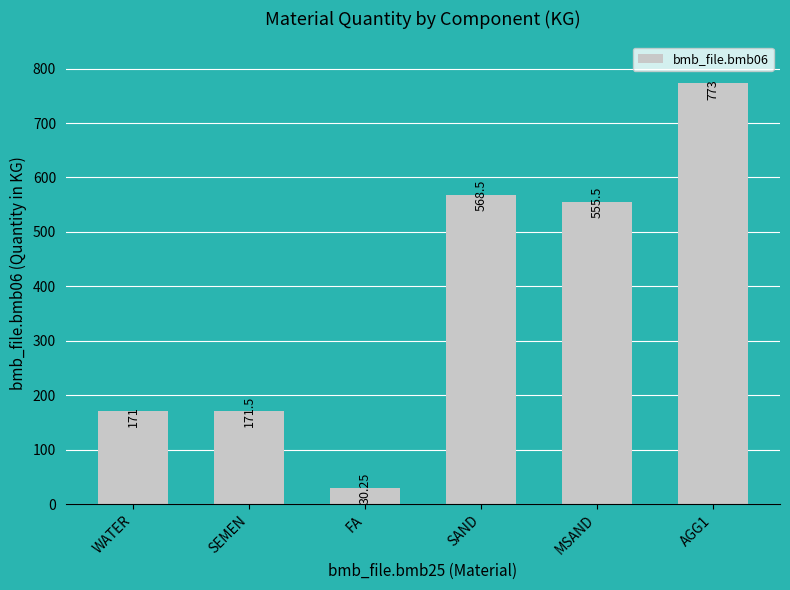

What is the label of the 5th bar from the right?

SEMEN